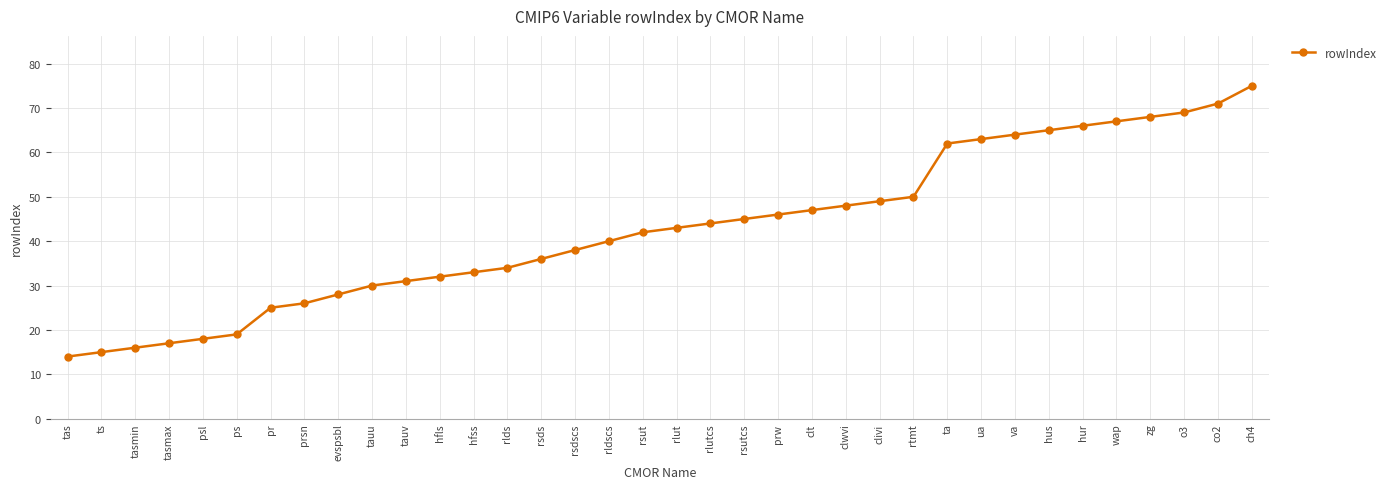

What is the difference between the maximum and minimum values?

61